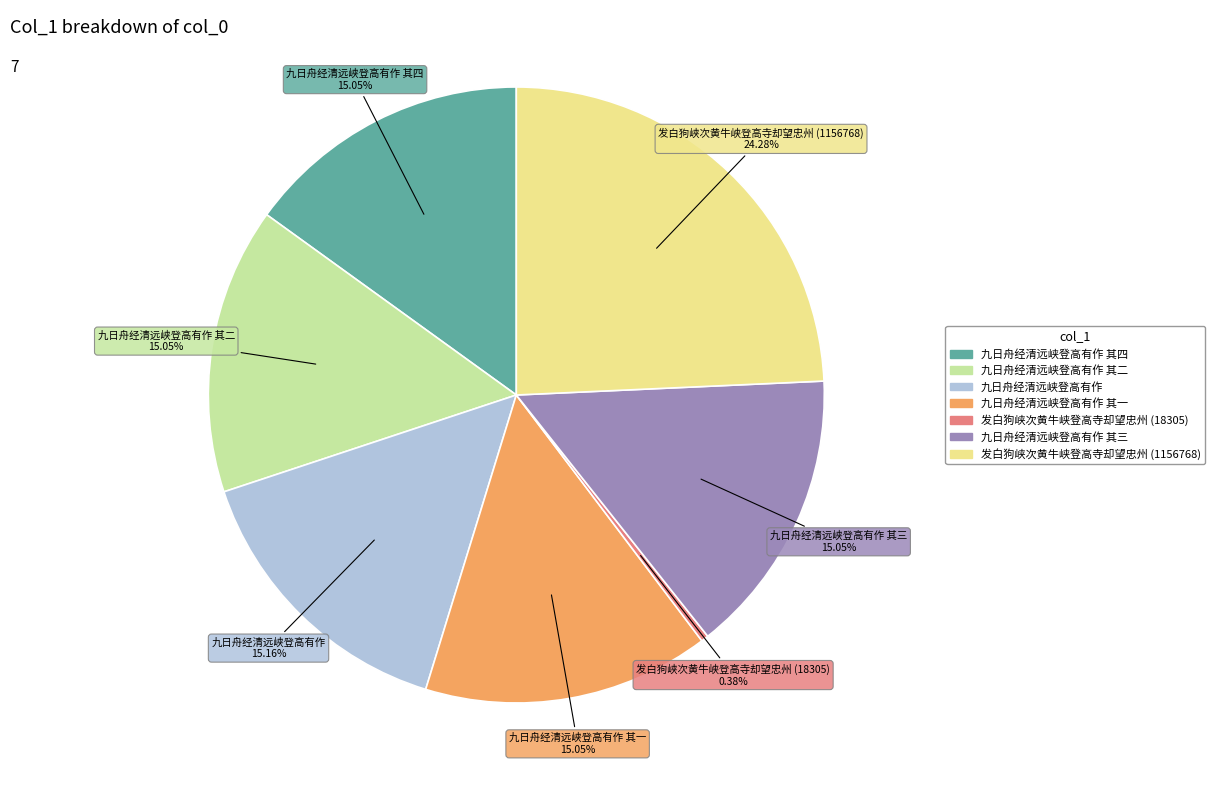

Does any single category account for the majority?

No